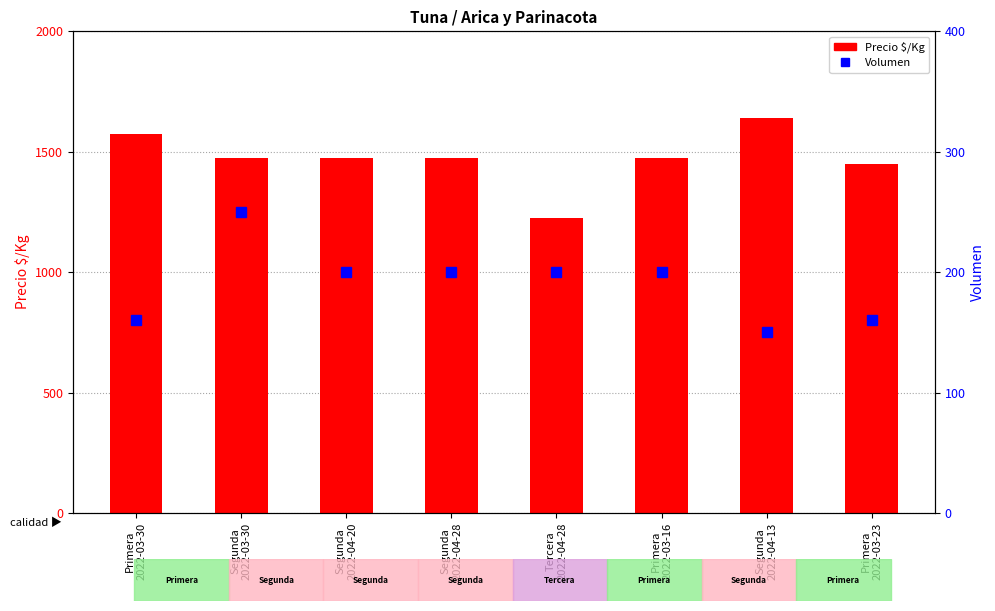

Reading left to right, transcribe all the data shown in this chart.

Precio $/Kg: 1575	1475	1475	1475	1225	1475	1639	1450
Volumen: 160	250	200	200	200	200	150	160